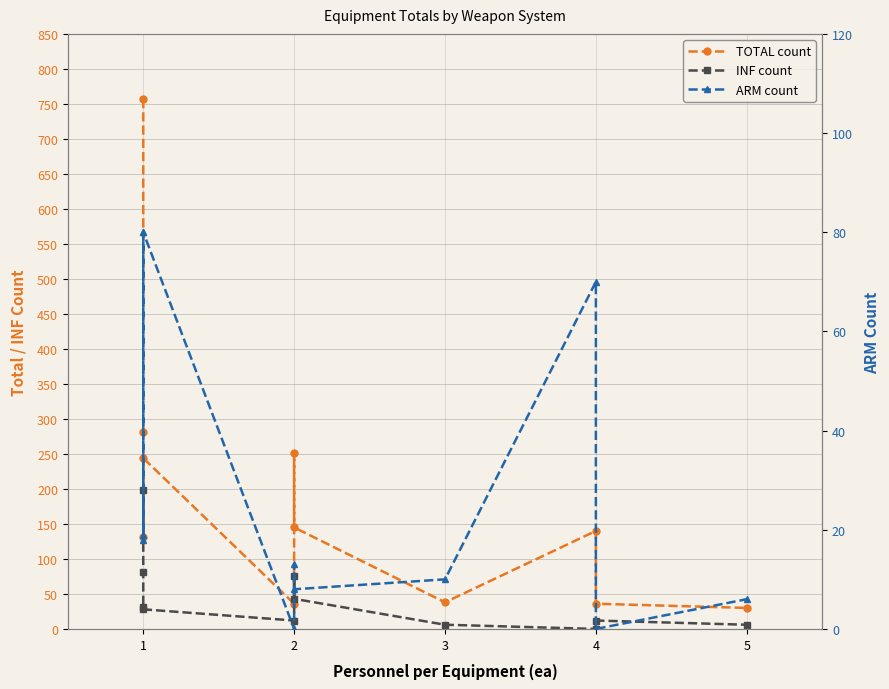

At how many categories does at least one series exceed 328?

1